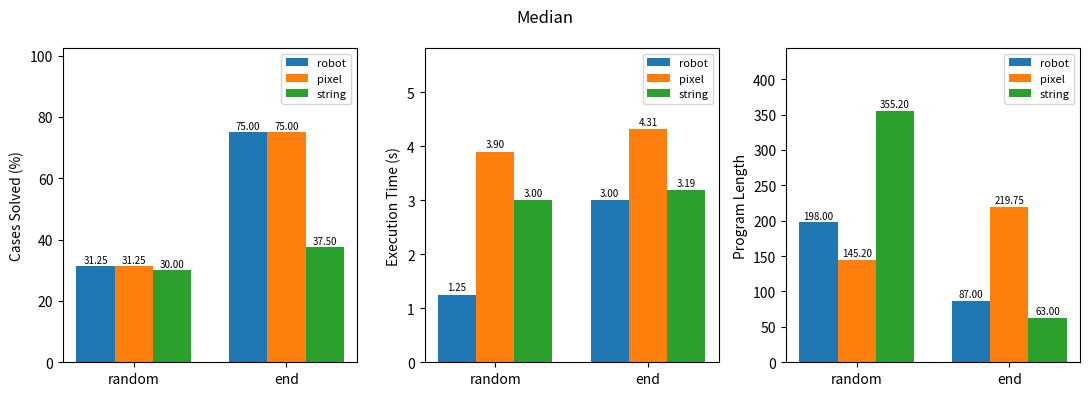

At end, list the series in order from smallest to largest.

string, robot, pixel